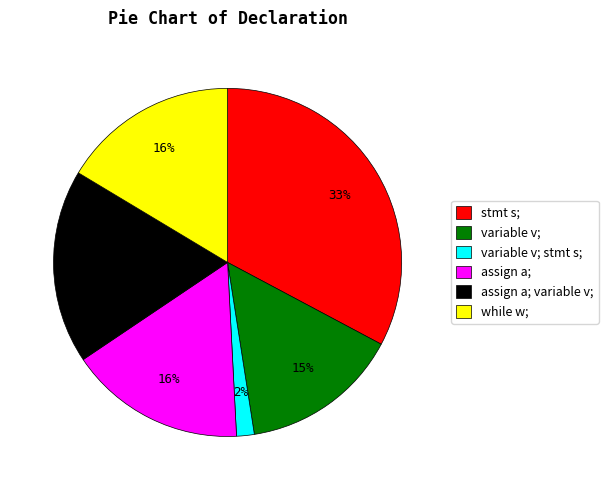

Is the sum of stmt s; and assign a; greater than half?

No